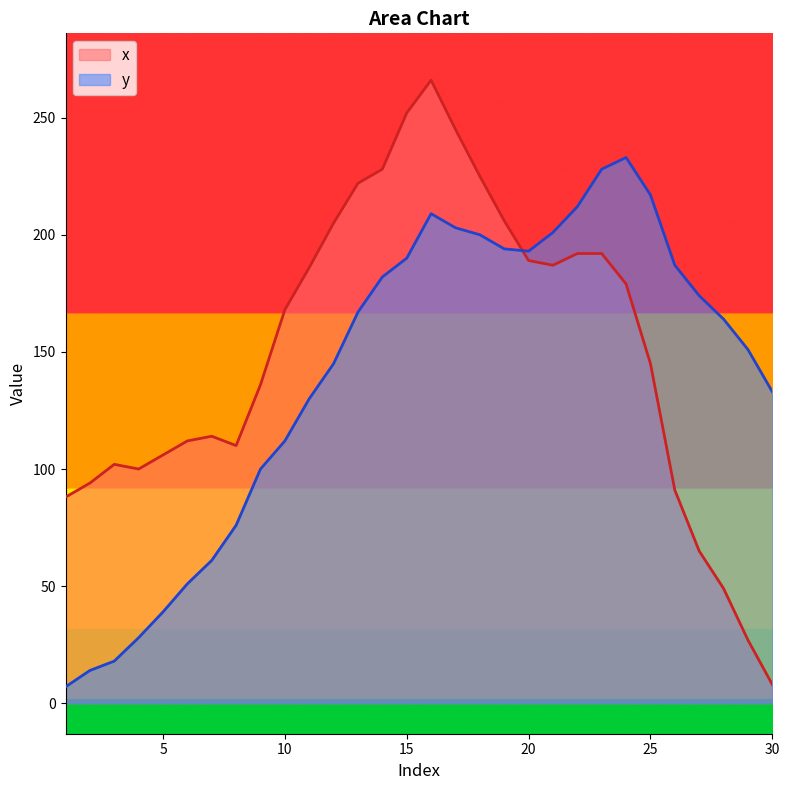

Reading left to right, list all the values displayed in this chart.

x: 88	94	102	100	106	112	114	110	136	168	186	205	222	228	252	266	245	225	206	189	187	192	192	179	145	91	65	49	27	8
y: 7	14	18	28	39	51	61	76	100	112	130	145	167	182	190	209	203	200	194	193	201	212	228	233	217	187	174	164	151	133